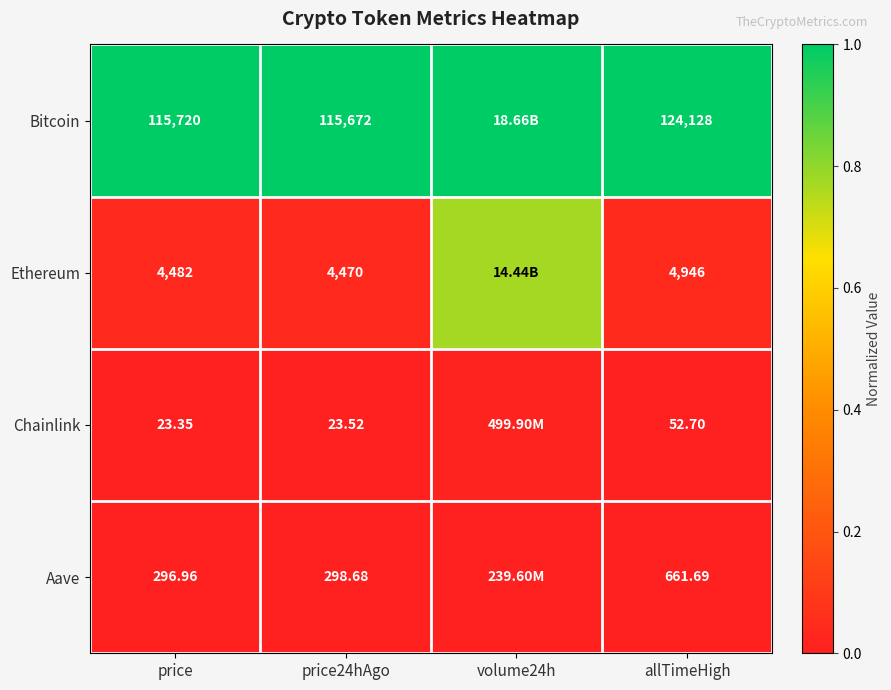

At allTimeHigh, list the series in order from smallest to largest.

Chainlink, Aave, Ethereum, Bitcoin